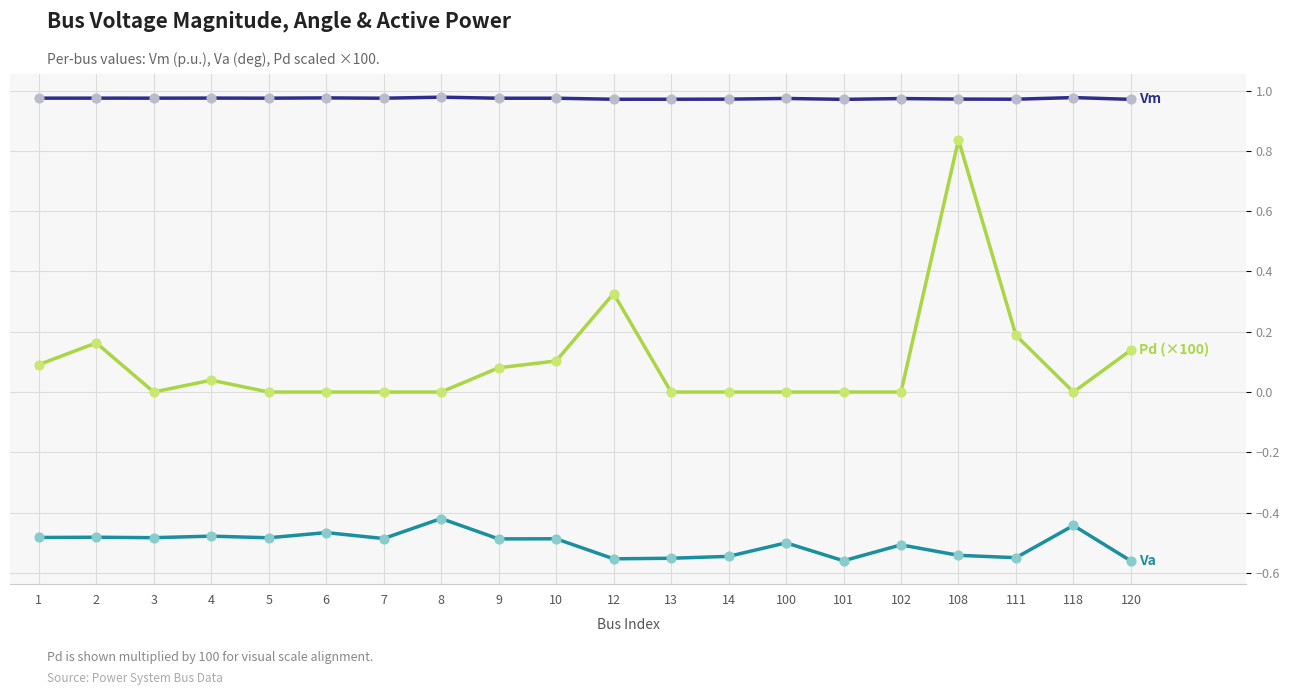

What is the difference between the highest and lowest values at 5?

1.5